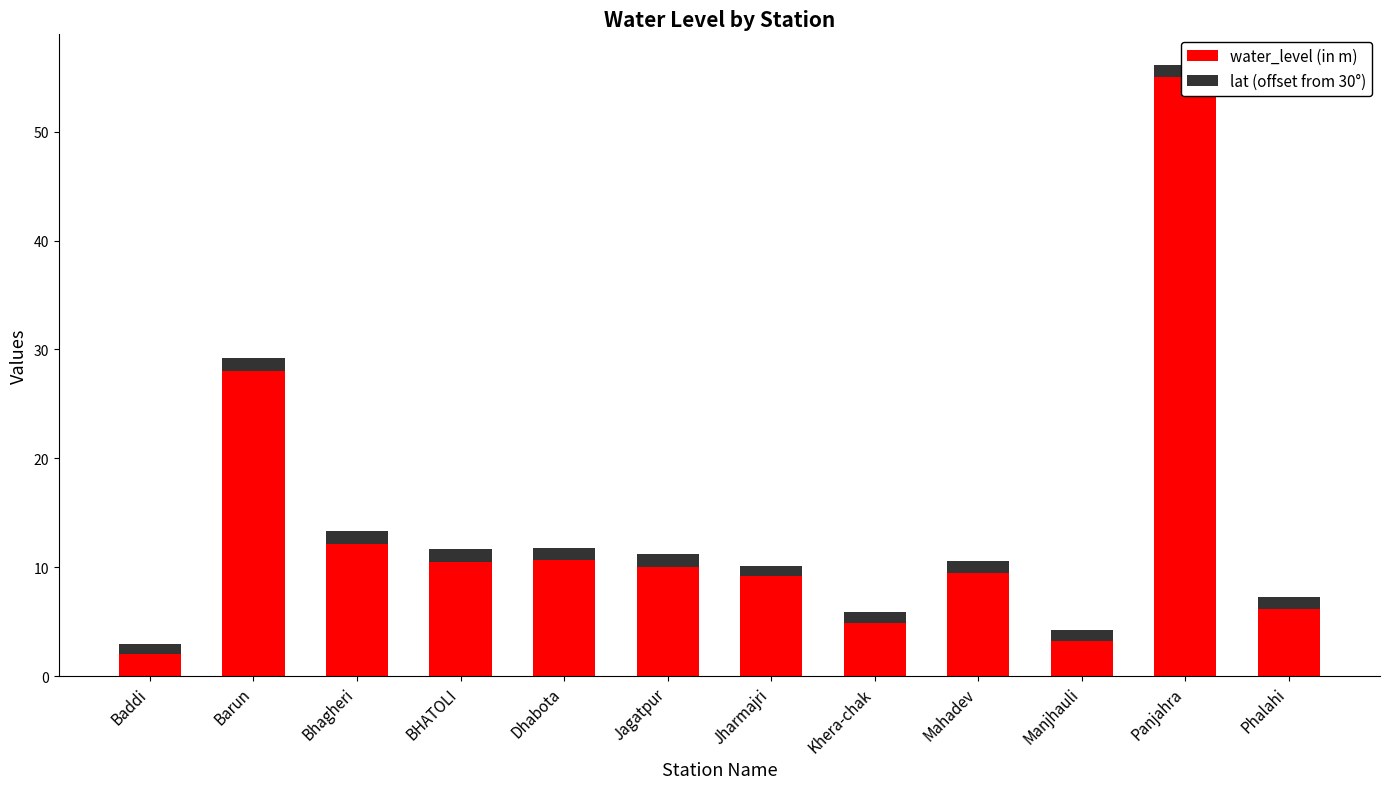

What is the value of the water_level (in m) bar at the 2nd from the left?

28.0